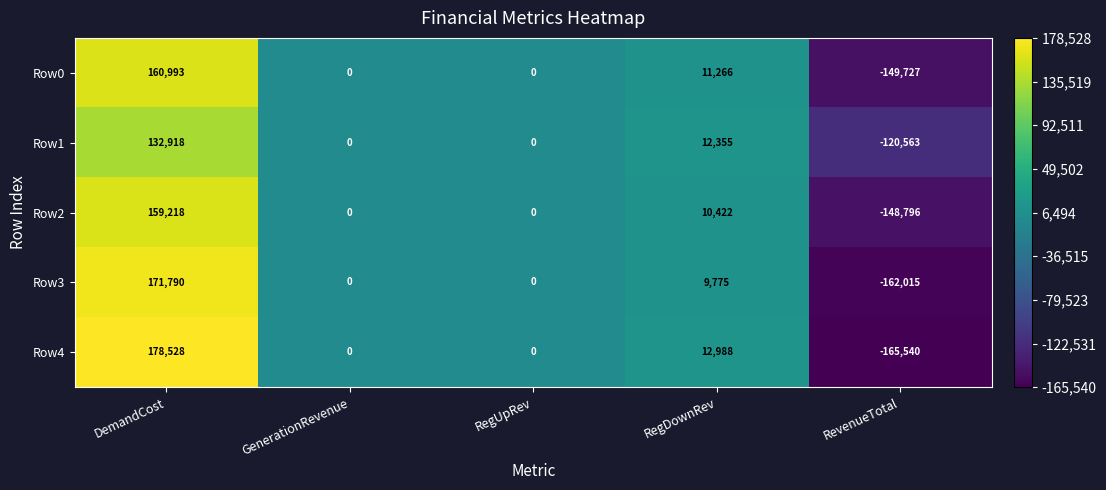

What is the sum of all Row4 values?

25976